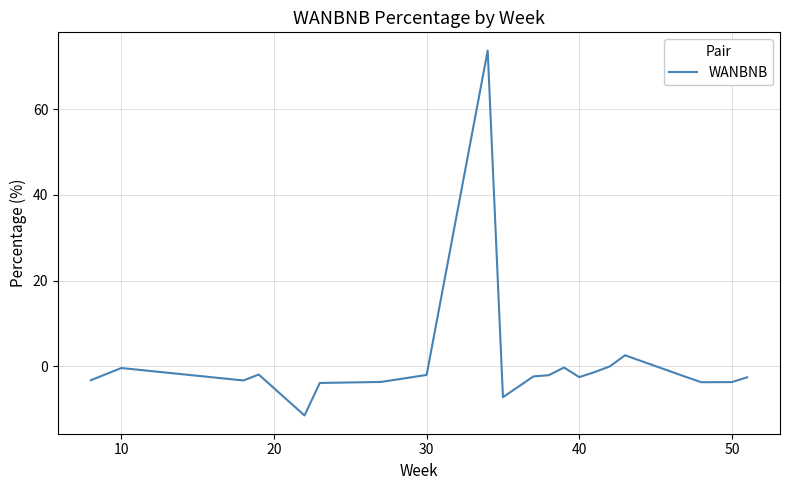

What is the minimum value shown in the chart?

-11.4